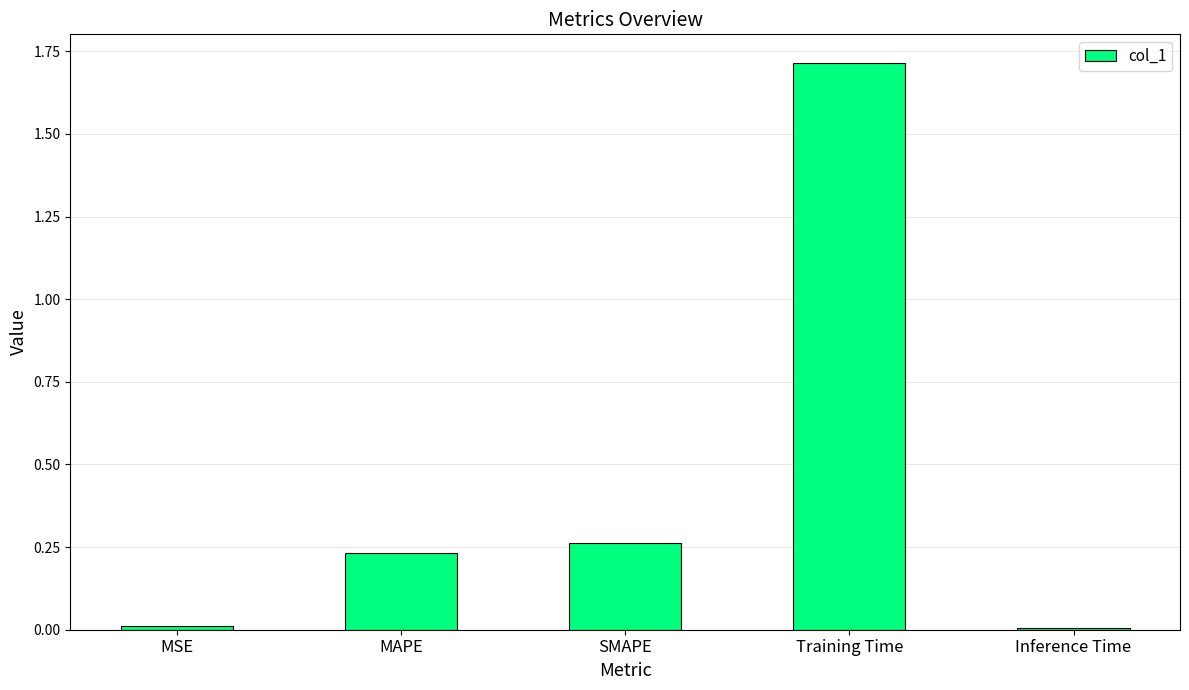

What is the approximate value at Training Time?

1.7